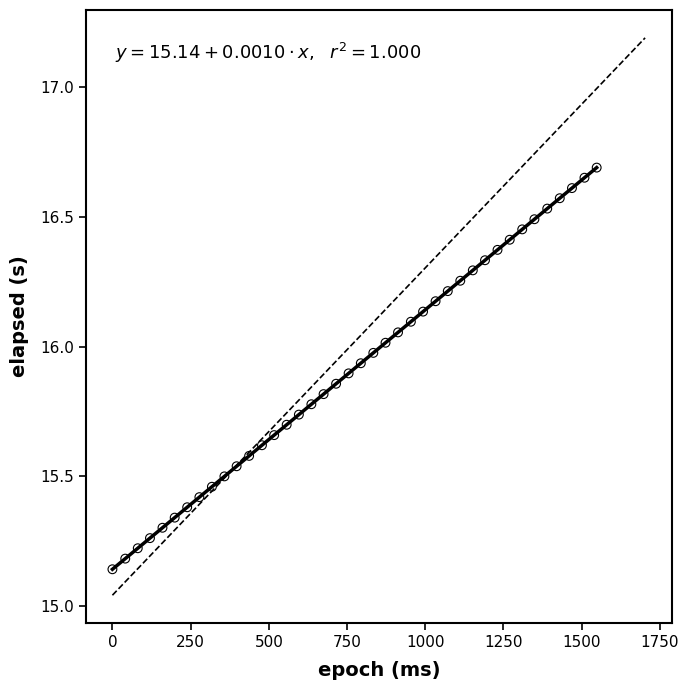

What is the range of Y values (max minus min)?

1.5